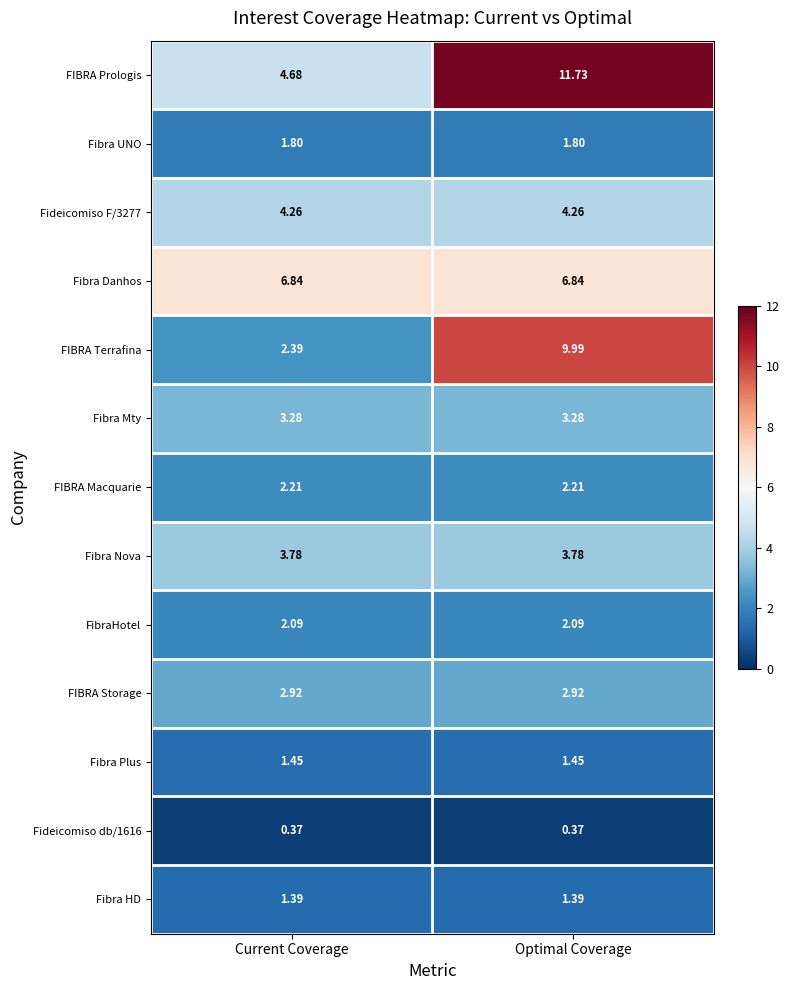

Is the value of Fibra Danhos at Current Coverage greater than the value of Fibra HD at Current Coverage?

Yes